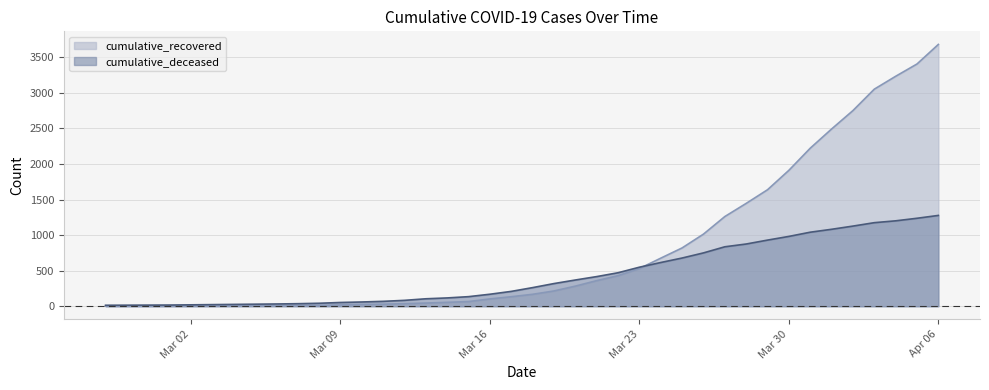

What is the highest value of the cumulative_recovered series?

3681